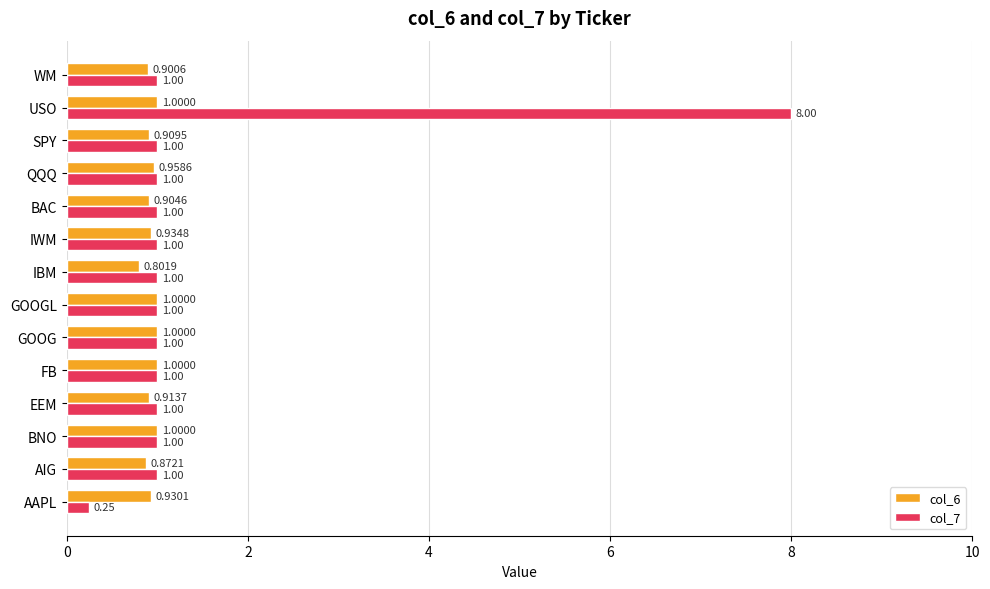

Which series has the largest total across all categories?

col_7